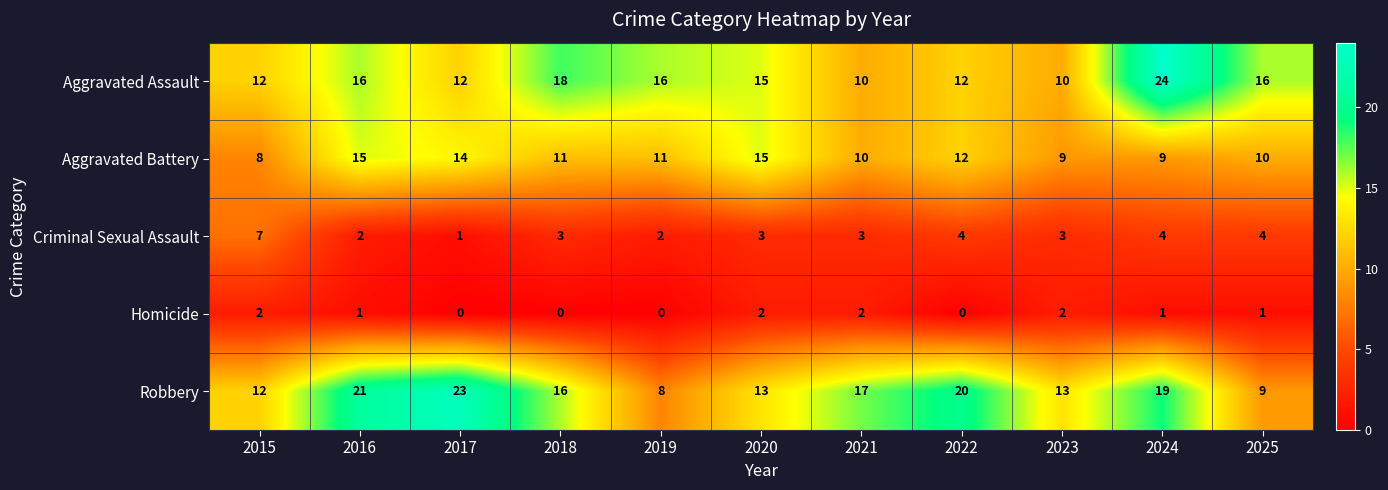

At which label does Criminal Sexual Assault first exceed 3?

2015